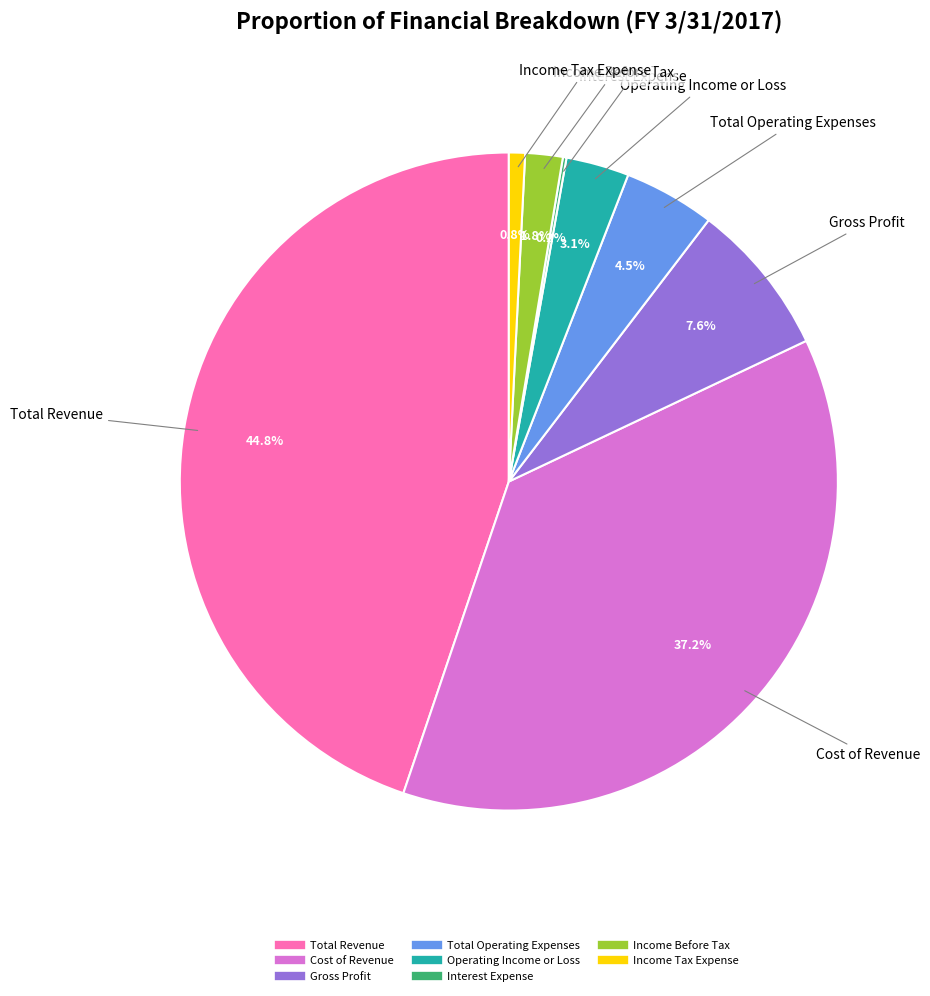

Which slice is the largest?

Total Revenue